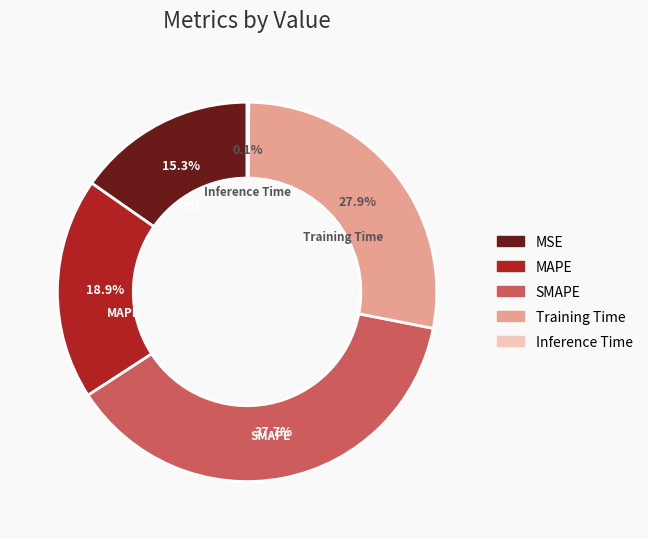

What is the largest slice in the pie chart?

SMAPE